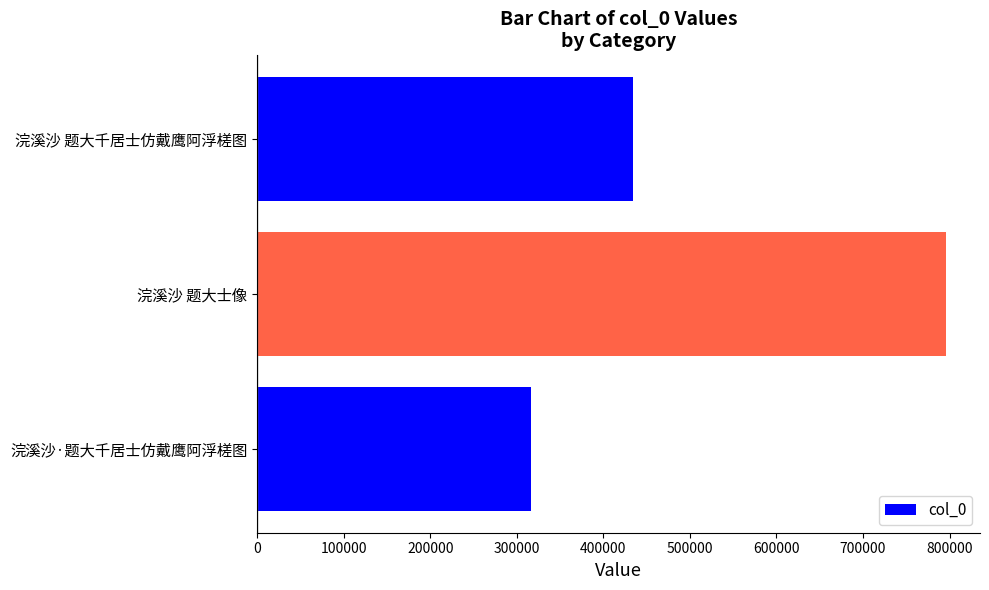

What is the difference between the values at 浣溪沙·题大千居士仿戴鹰阿浮槎图 and 浣溪沙 题大千居士仿戴鹰阿浮槎图?

117471